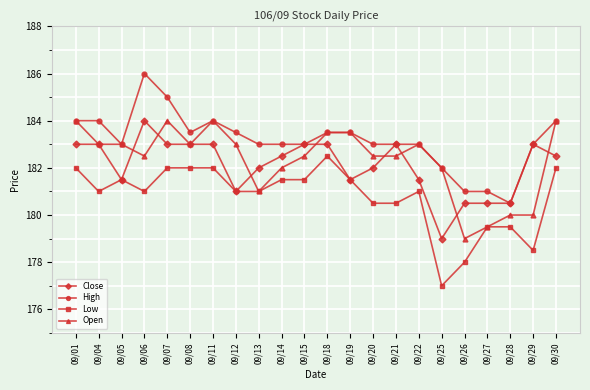

Reading left to right, what are all the values shown in this chart?

Close: 09/01=183.0	09/04=183.0	09/05=181.5	09/06=184.0	09/07=183.0	09/08=183.0	09/11=183.0	09/12=181.0	09/13=182.0	09/14=182.5	09/15=183.0	09/18=183.0	09/19=181.5	09/20=182.0	09/21=183.0	09/22=181.5	09/25=179.0	09/26=180.5	09/27=180.5	09/28=180.5	09/29=183.0	09/30=182.5
High: 09/01=184.0	09/04=184.0	09/05=183.0	09/06=186.0	09/07=185.0	09/08=183.5	09/11=184.0	09/12=183.5	09/13=183.0	09/14=183.0	09/15=183.0	09/18=183.5	09/19=183.5	09/20=183.0	09/21=183.0	09/22=183.0	09/25=182.0	09/26=181.0	09/27=181.0	09/28=180.5	09/29=183.0	09/30=184.0
Low: 09/01=182.0	09/04=181.0	09/05=181.5	09/06=181.0	09/07=182.0	09/08=182.0	09/11=182.0	09/12=181.0	09/13=181.0	09/14=181.5	09/15=181.5	09/18=182.5	09/19=181.5	09/20=180.5	09/21=180.5	09/22=181.0	09/25=177.0	09/26=178.0	09/27=179.5	09/28=179.5	09/29=178.5	09/30=182.0
Open: 09/01=184.0	09/04=183.0	09/05=183.0	09/06=182.5	09/07=184.0	09/08=183.0	09/11=184.0	09/12=183.0	09/13=181.0	09/14=182.0	09/15=182.5	09/18=183.5	09/19=183.5	09/20=182.5	09/21=182.5	09/22=183.0	09/25=182.0	09/26=179.0	09/27=179.5	09/28=180.0	09/29=180.0	09/30=184.0